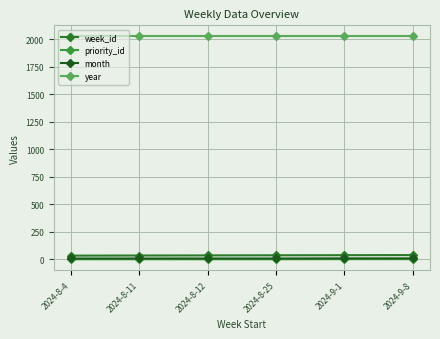

Which category has the lowest value across all series?

2024-8-4